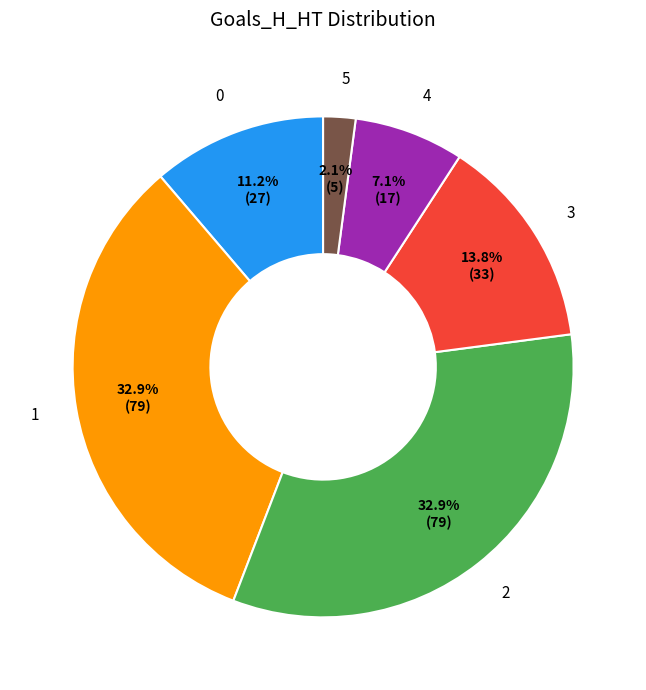

What percentage is NOT represented by 2?

67.1%